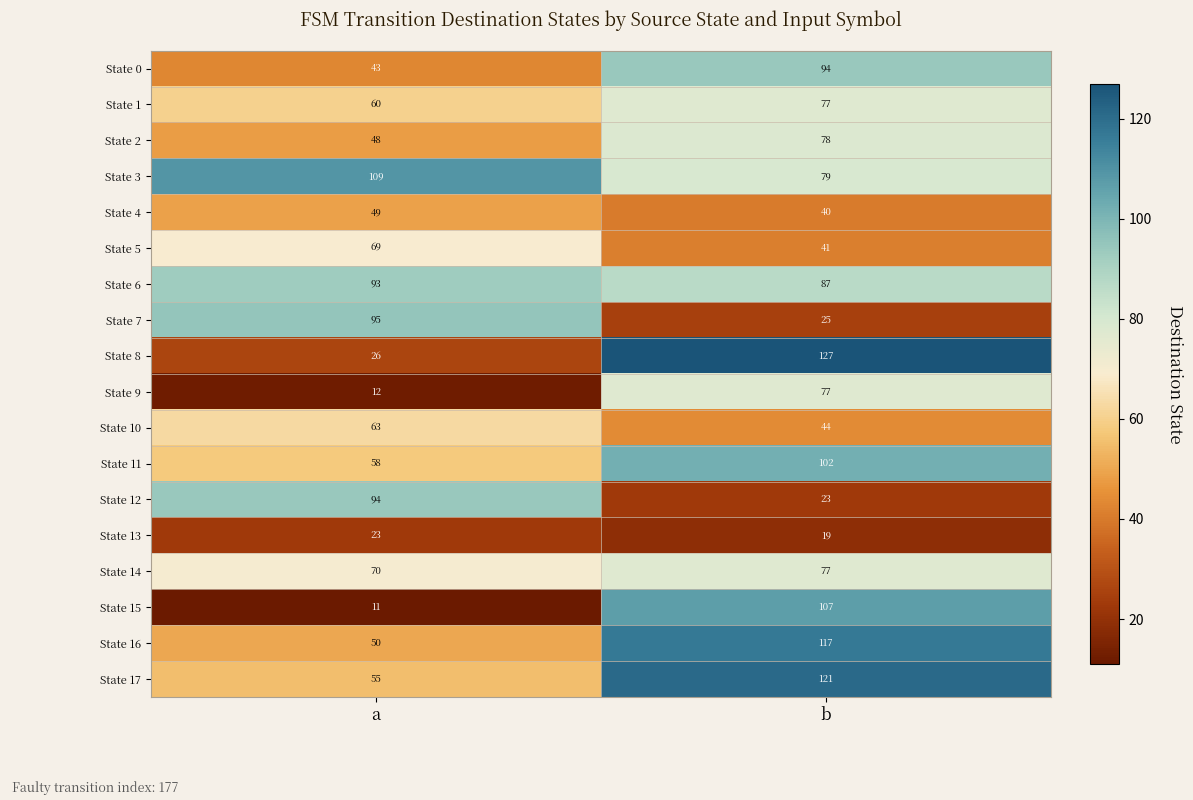

What is the spread (max minus min) of values at b?

108